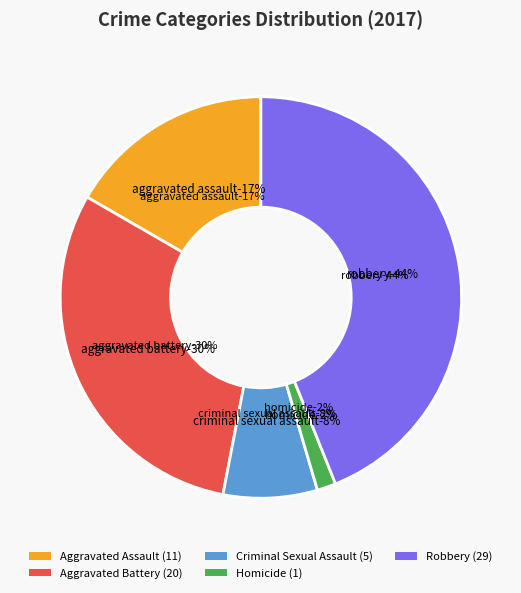

Which slice is the largest?

Robbery